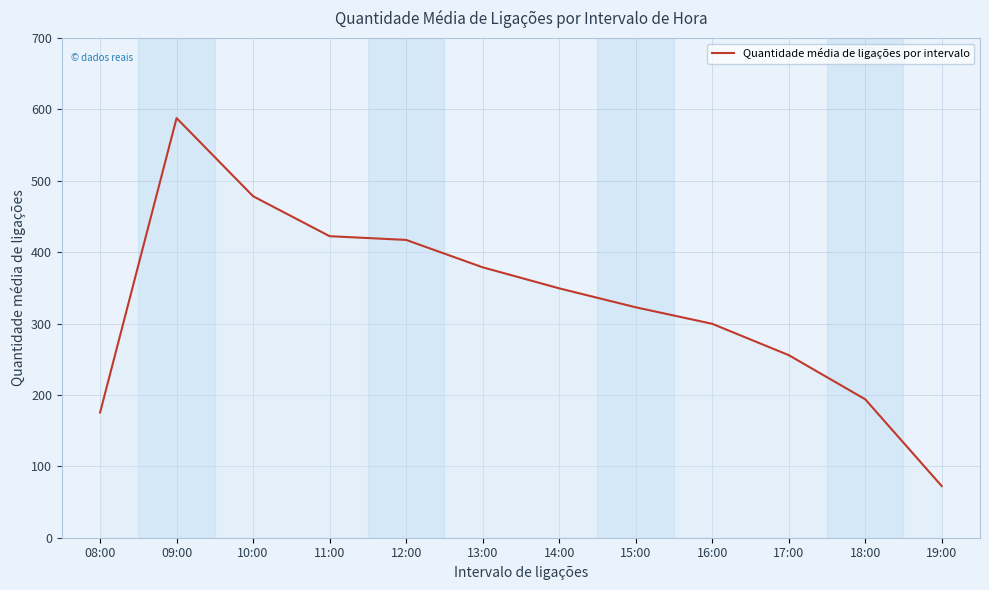

Is it true that the value at 11:00 is 142.5?

False